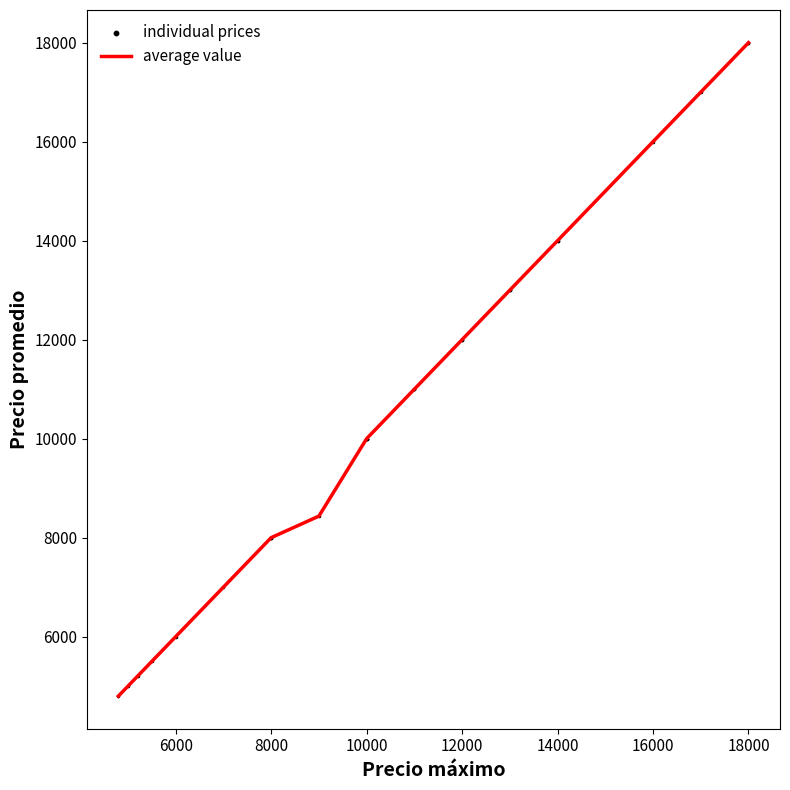

What is the greatest value displayed?

18000